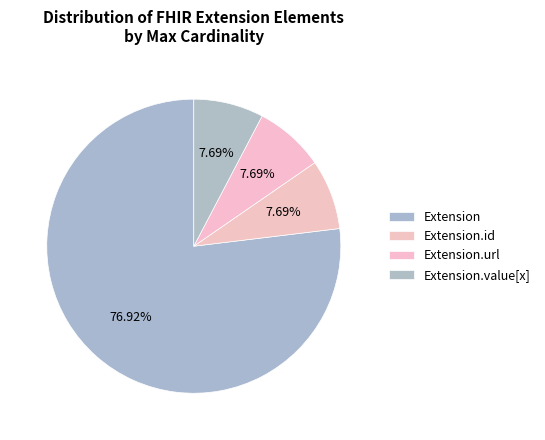

To the nearest percent, what is the difference between the largest and smallest slice percentages?

69%